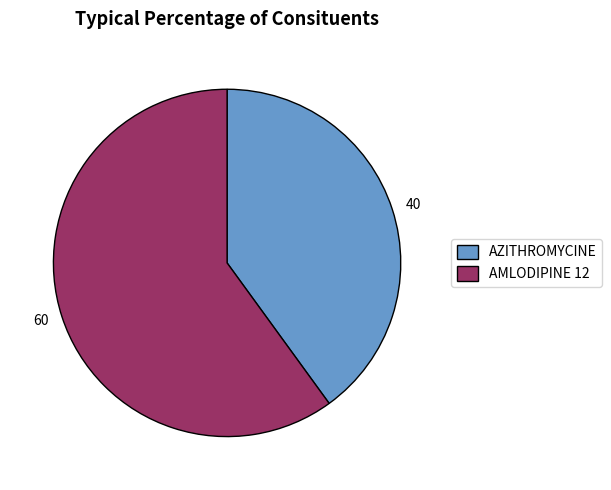

Between AMLODIPINE 12 and AZITHROMYCINE, which is larger?

AMLODIPINE 12